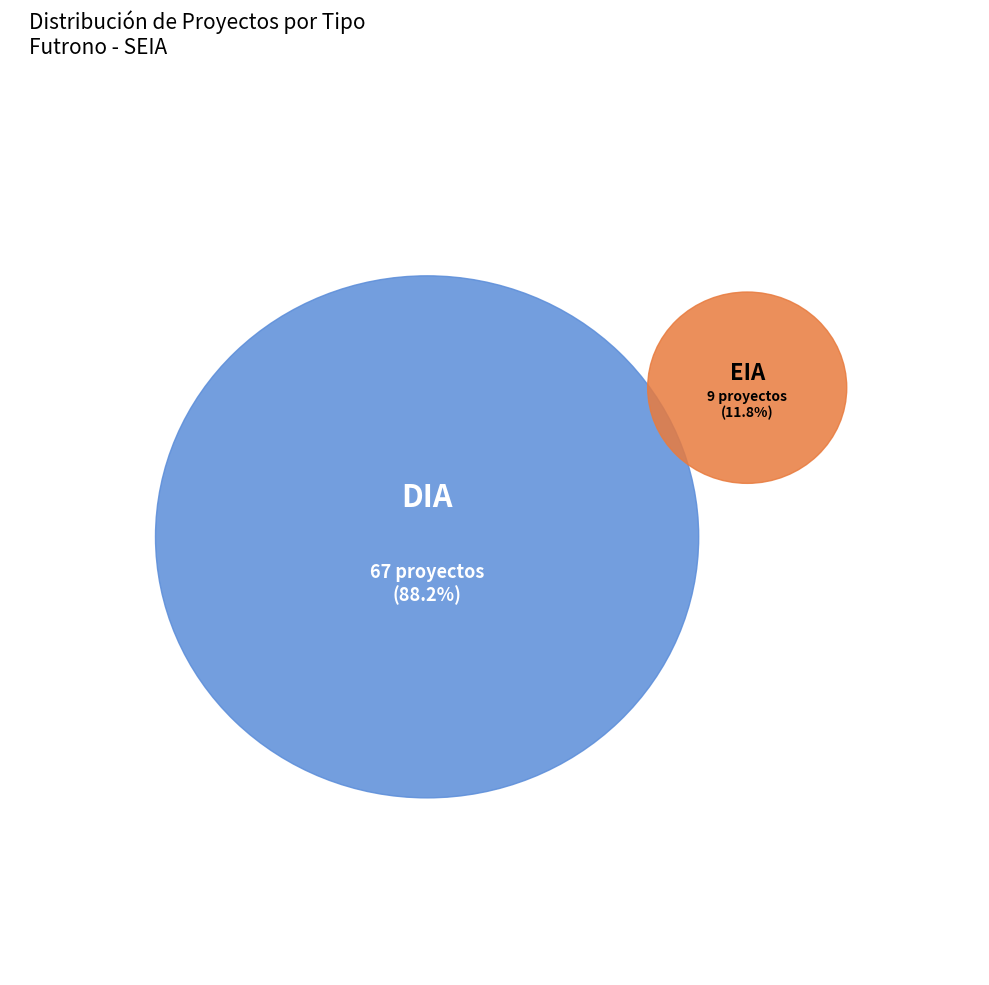

Which has a higher value, EIA or DIA?

DIA